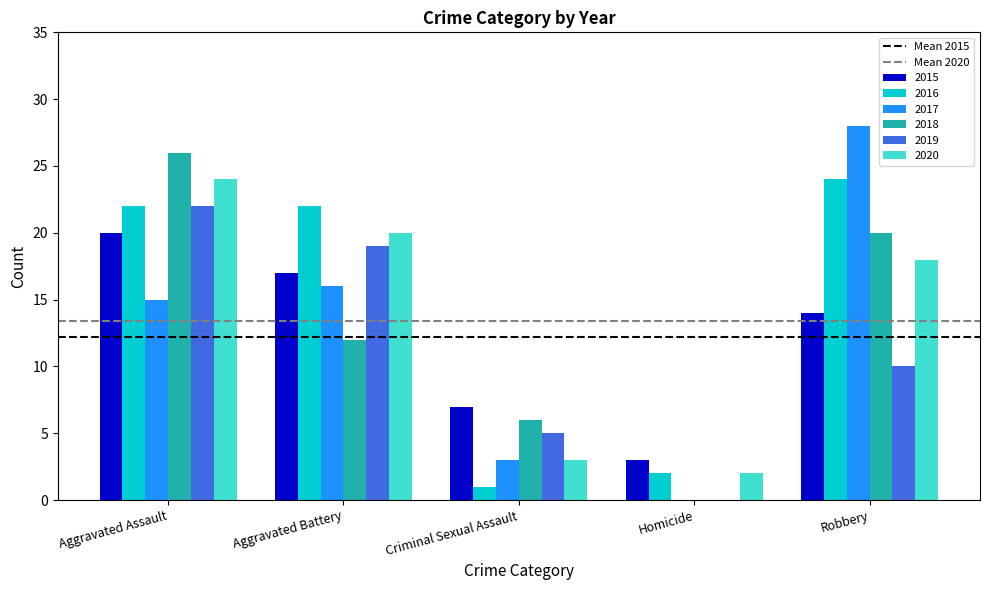

Count the number of categories in the chart.

5